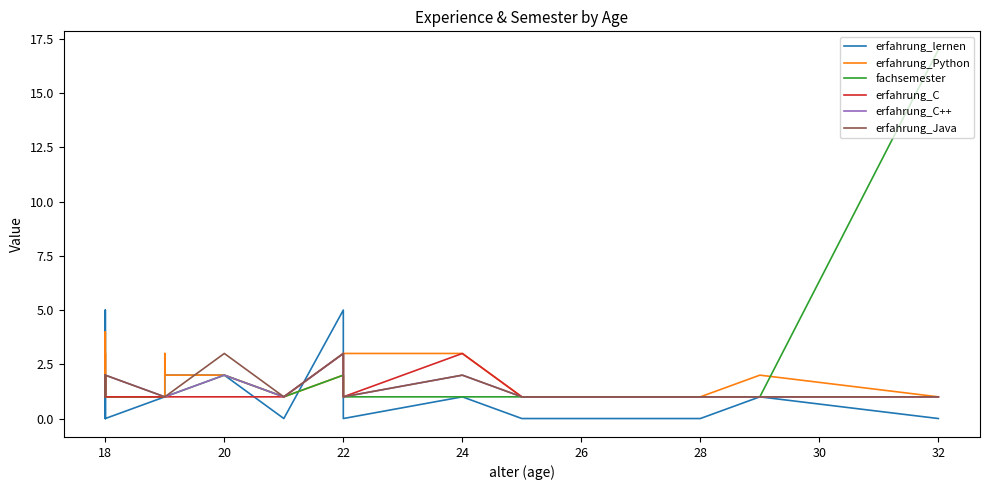

How many interior local peaks does the erfahrung_lernen series have?

5